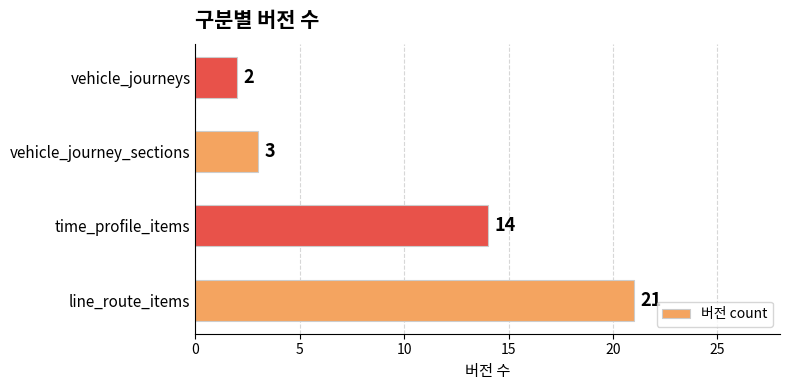

Reading bottom to top, what are all the values shown in this chart?

line_route_items=21	time_profile_items=14	vehicle_journey_sections=3	vehicle_journeys=2